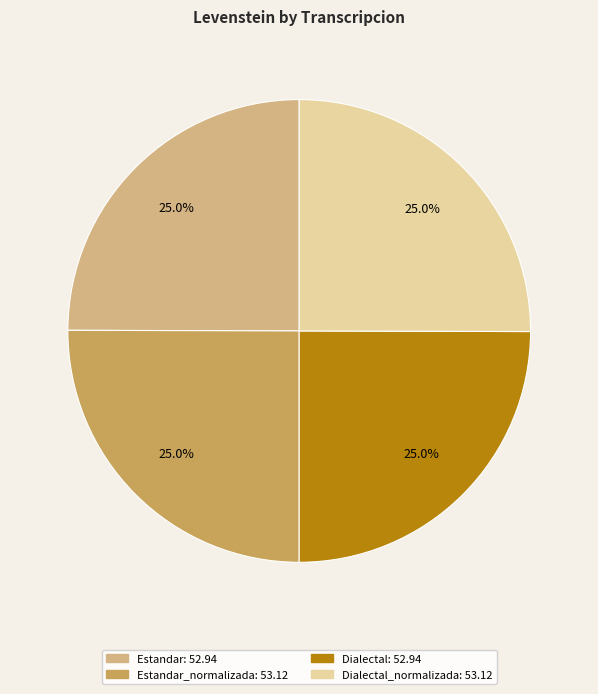

Is there any slice that represents more than half of the pie?

No